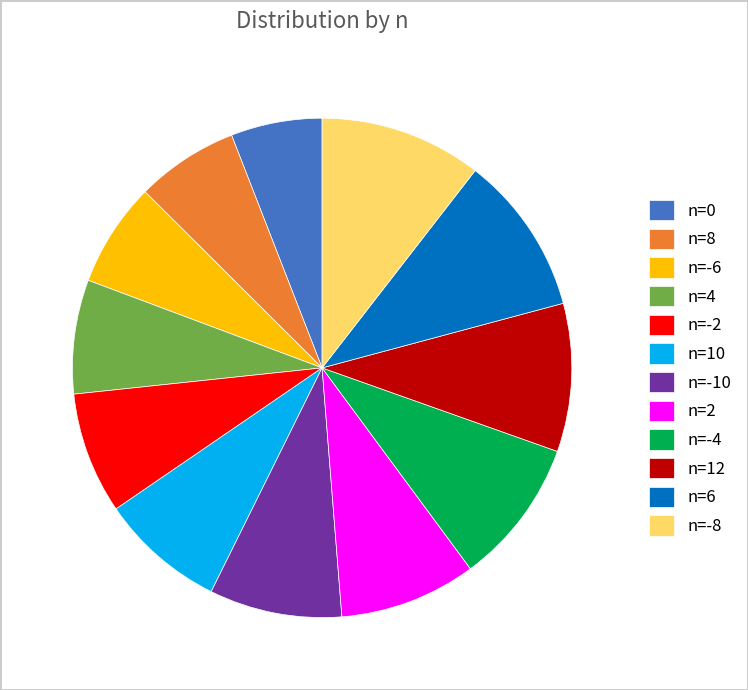

What is the ratio of the value at n=-10 to the value at n=-4?

0.9